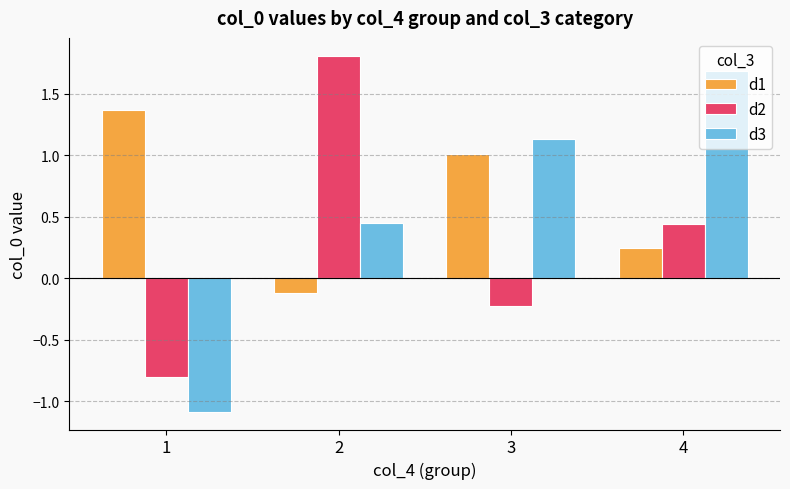

Which series has the largest range (max minus min)?

d3